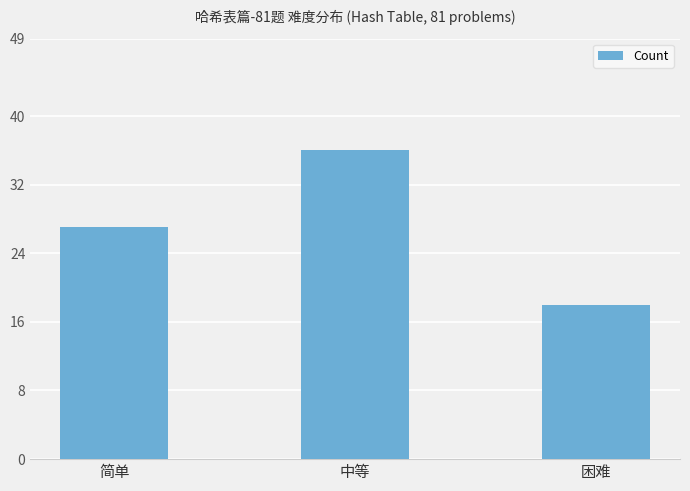

What is the average value?

27